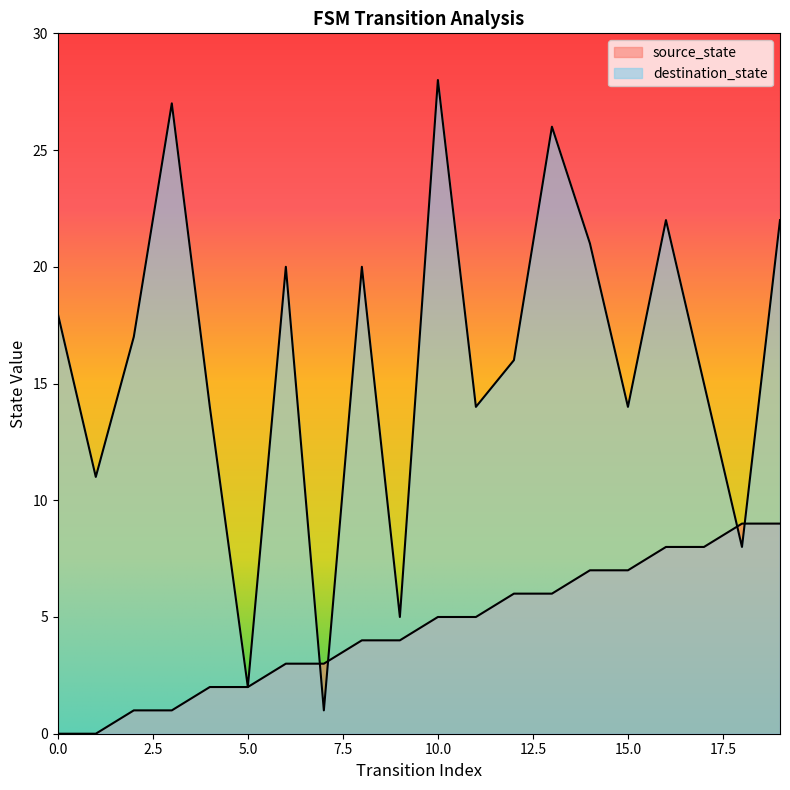

How many positive values does the source_state series have?

18